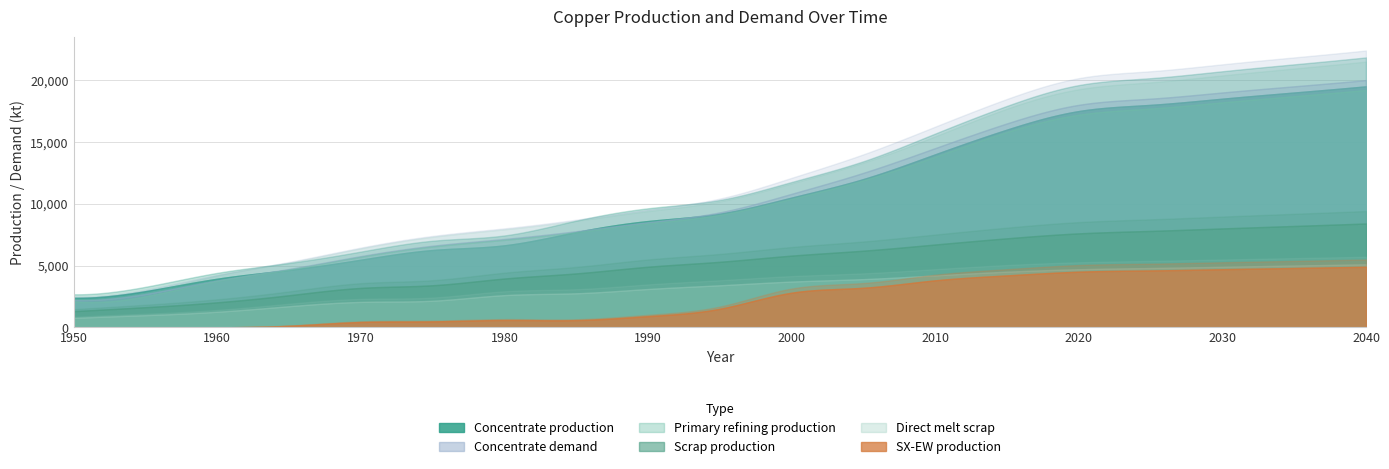

What value does the Concentrate demand series have at 1995?

9300.0